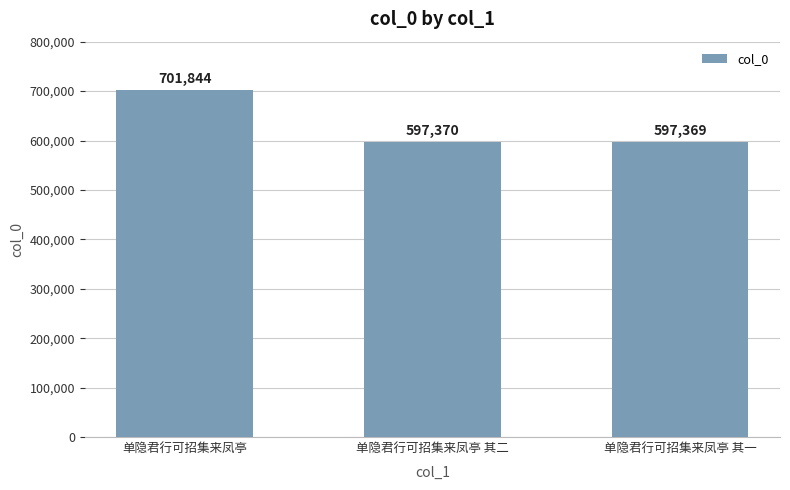

How many values are below 597370?

1